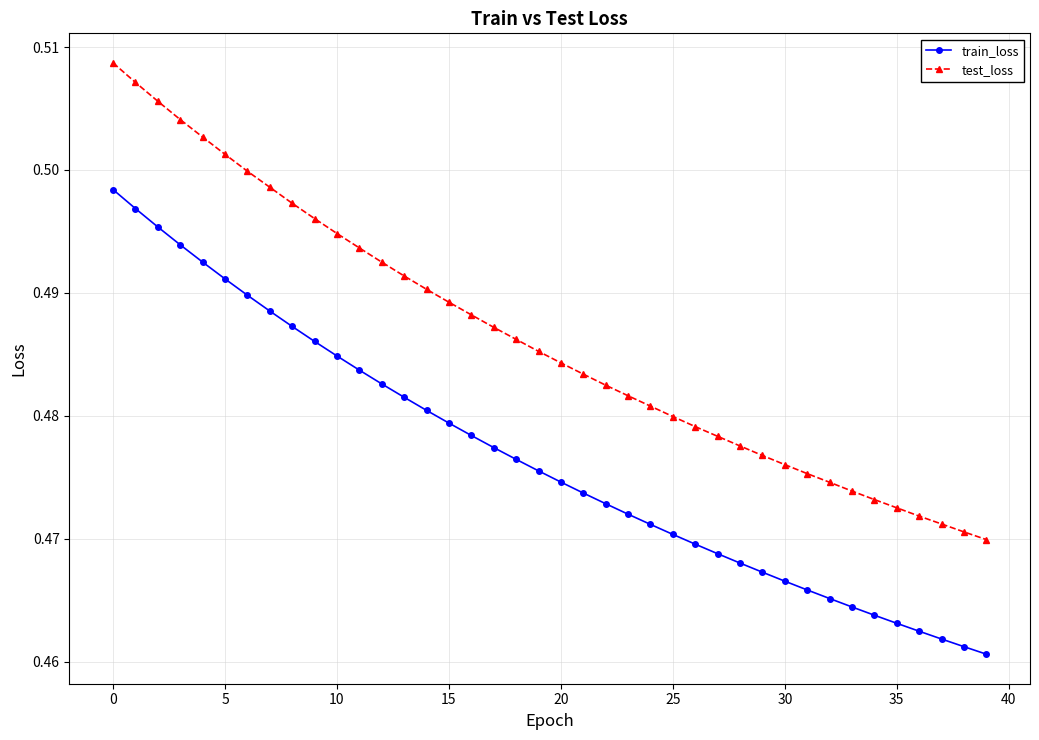

At how many categories does at least one series exceed 0?

40